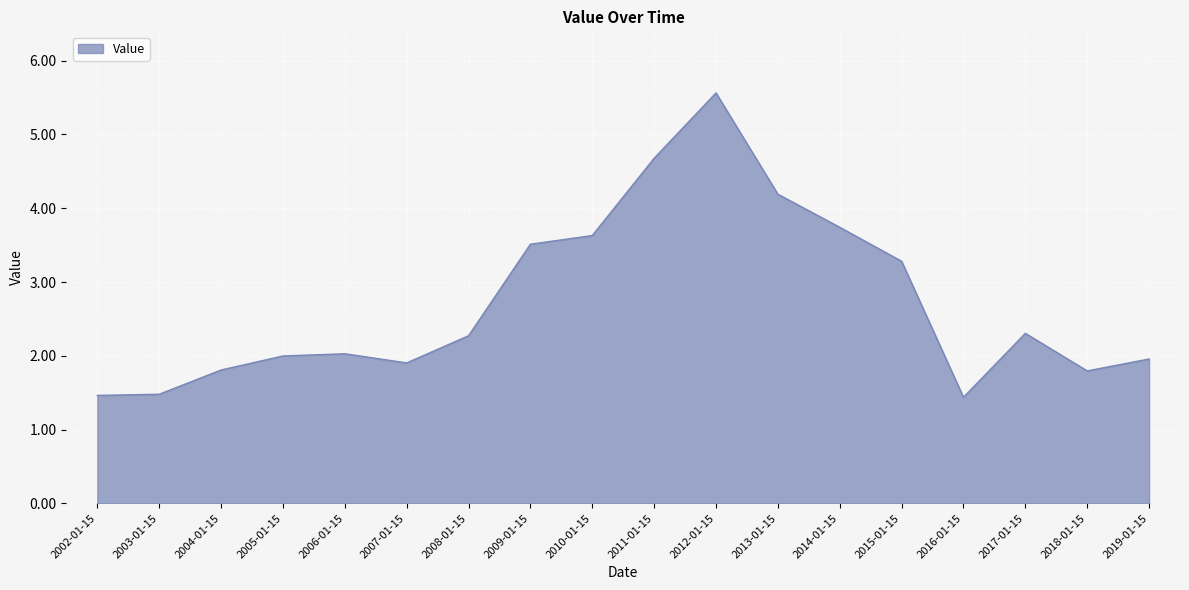

How many categories are shown in the chart?

18